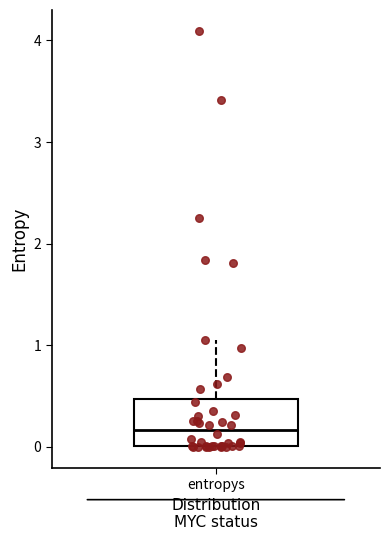

Transcribe this box plot: give where the median line is, the range the box spans, and where the two whiskers end, as read against the y-axis. The values are not printed on the chart, so give them approximately, as read against the axis.

median 0.2, box 0.0 to 0.5, whiskers 0.0 to 1.1